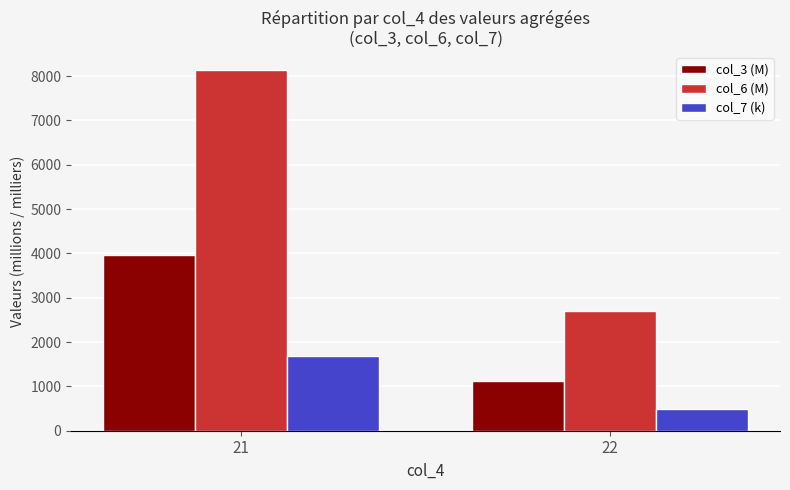

How many groups of bars are there?

2